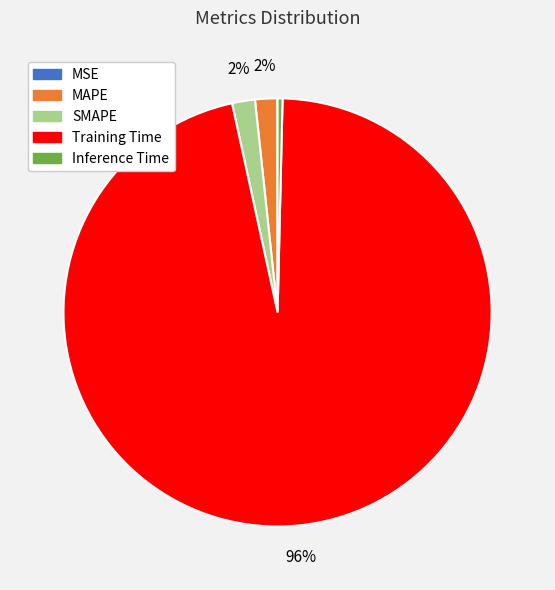

To the nearest percent, what is the average slice percentage?

20%